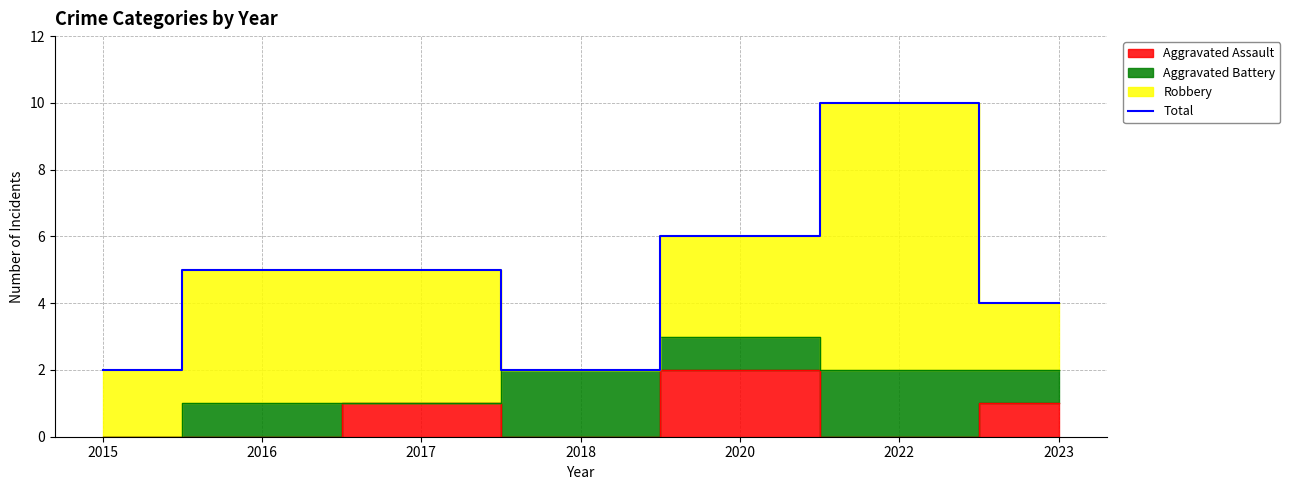

What is the smallest value displayed?

2